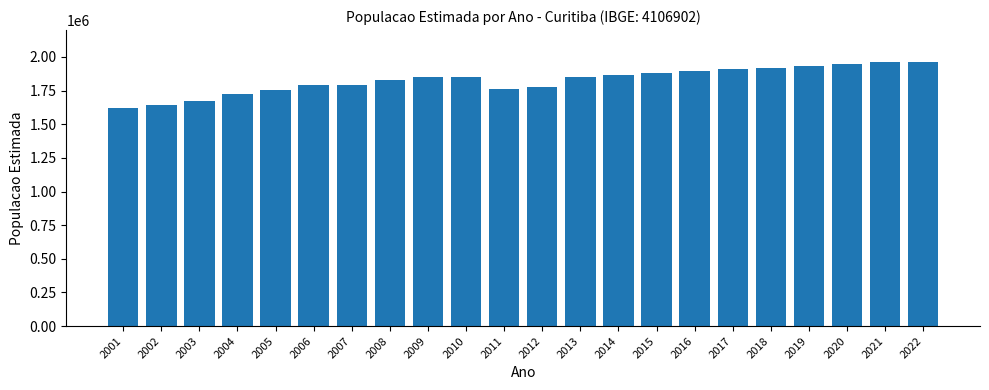

The value at 2004 is 2695891. True or false?

False